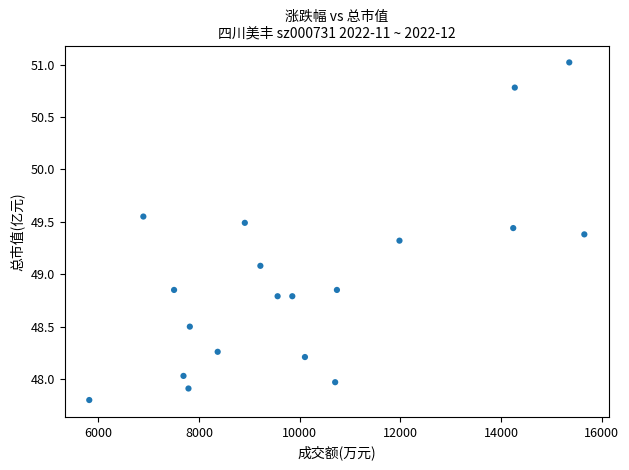

What Y value in the scatter plot is closest to 49?

49.1